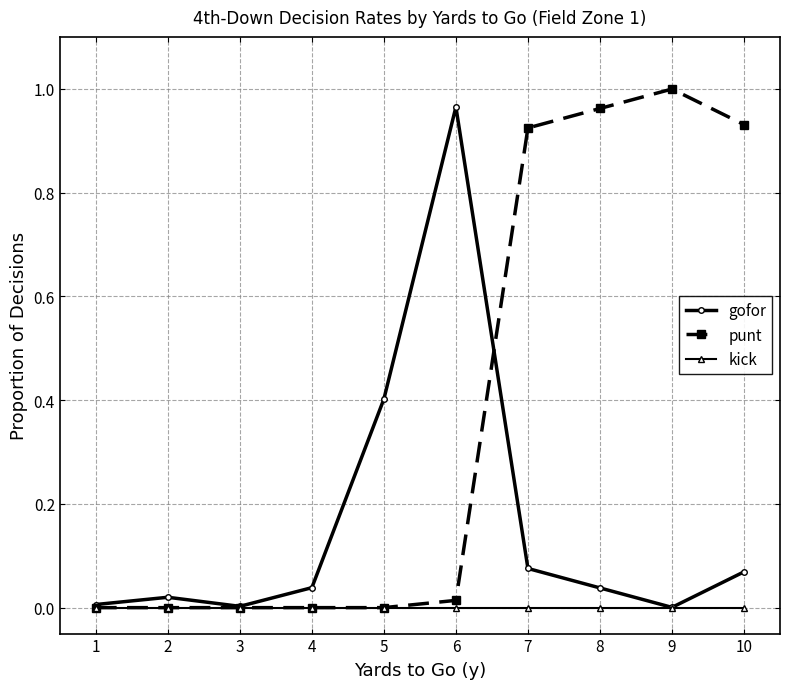

True or false: punt has more than 0 points higher than both neighbors.

True